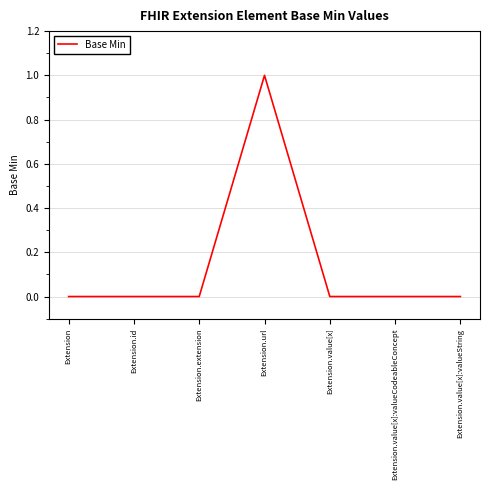

What position from the left is Extension.value[x]?

5